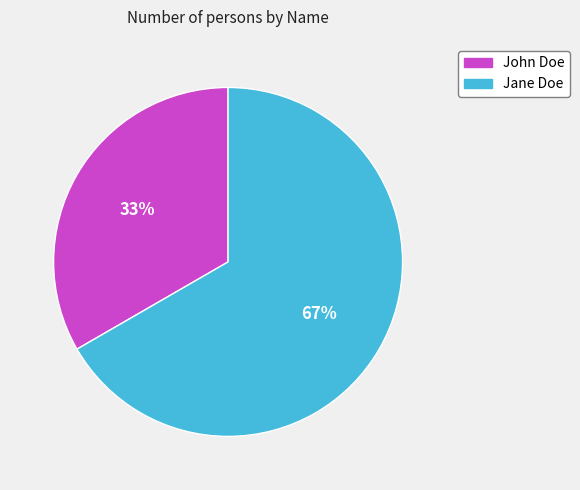

Is it true that Jane Doe is 67% of the pie?

True